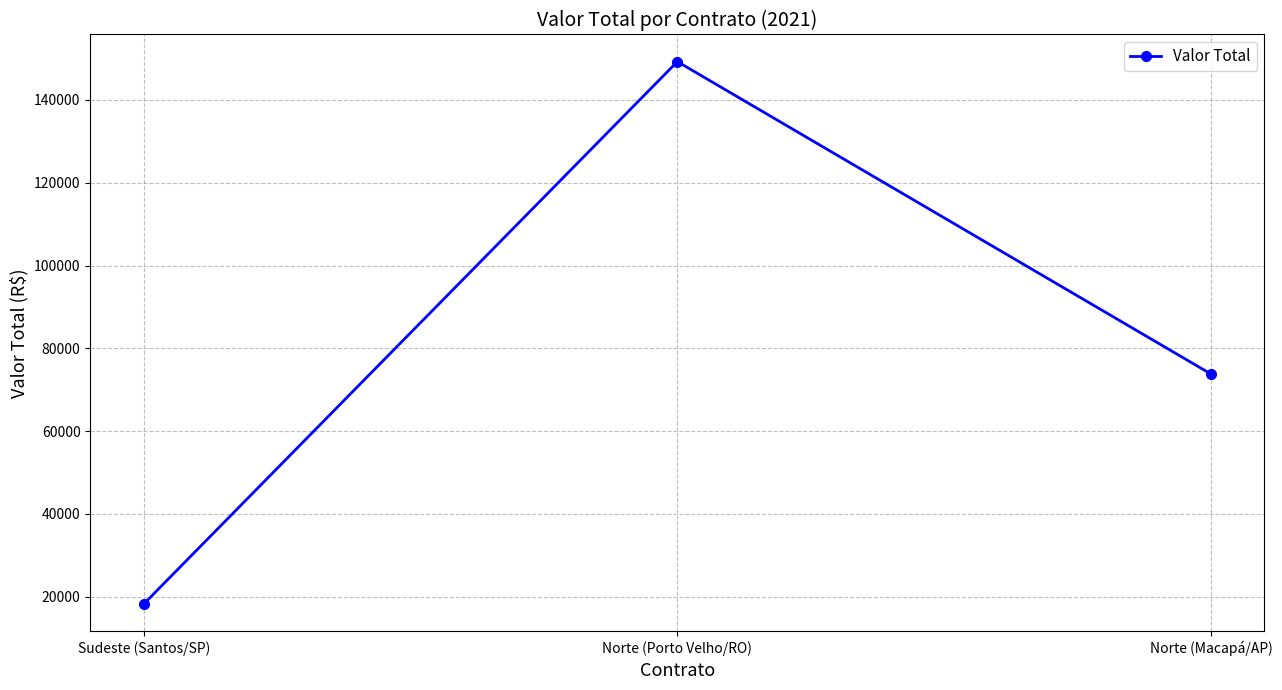

Is this an area chart (filled region under the line)?

No